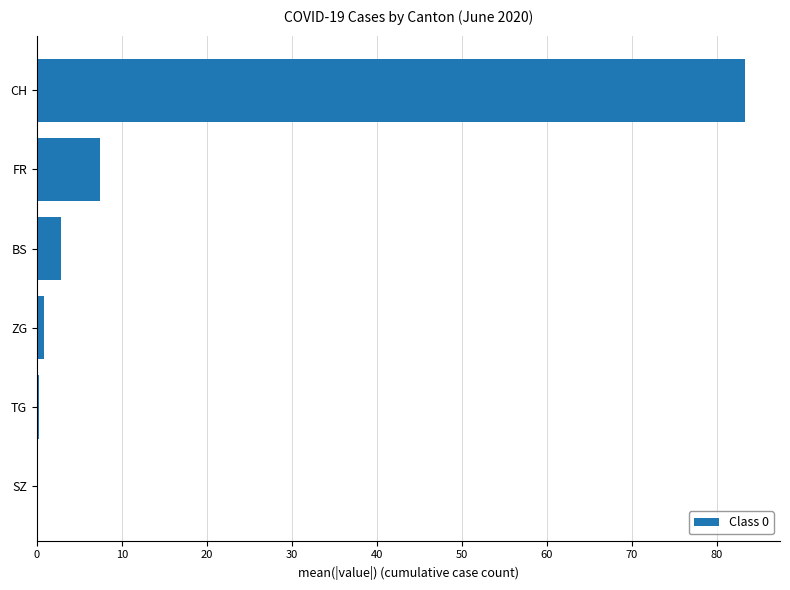

The value at FR is 4.7. True or false?

False